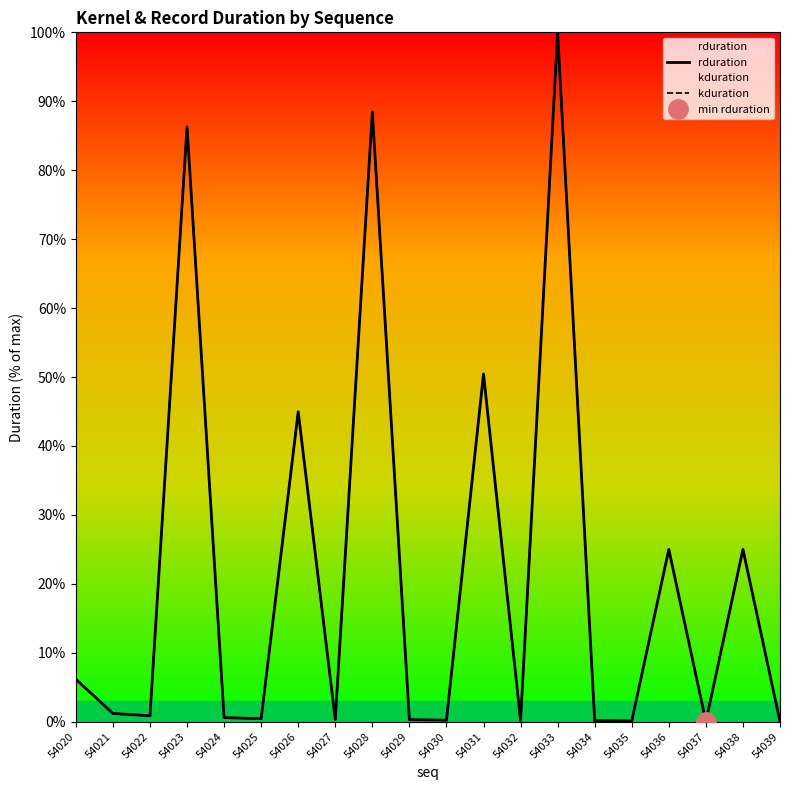

True or false: rduration has more than 0 points higher than both neighbors.

True